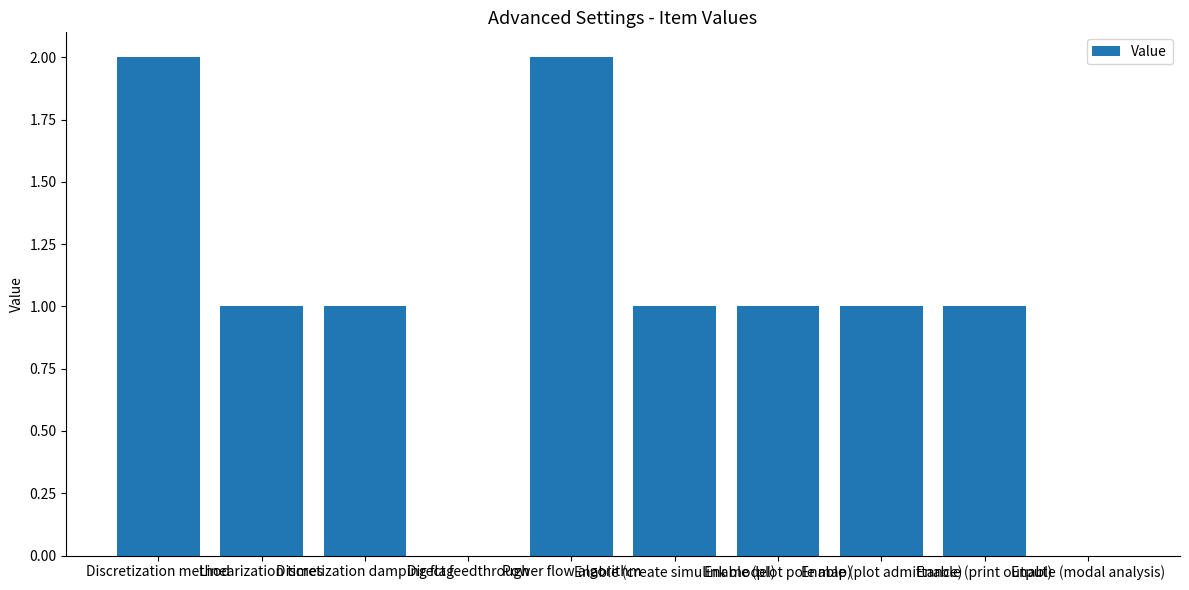

Reading left to right, list all the values displayed in this chart.

Discretization method=2	Linearization times=1	Discretization damping flag=1	Direct feedthrough=0	Power flow algorithm=2	Enable (create simulink model)=1	Enable (plot pole map)=1	Enable (plot admittance)=1	Enable (print output)=1	Enable (modal analysis)=0